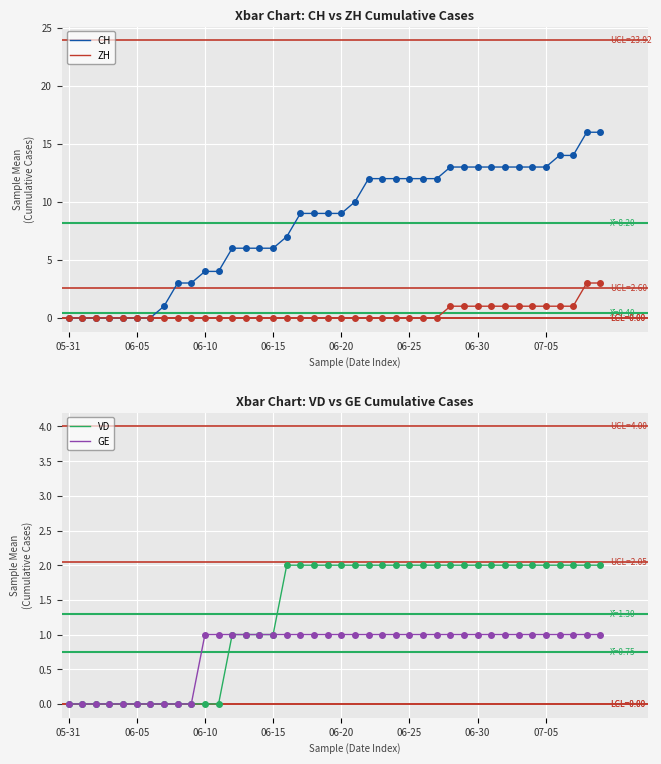

What is the highest value of the ZH series?

3